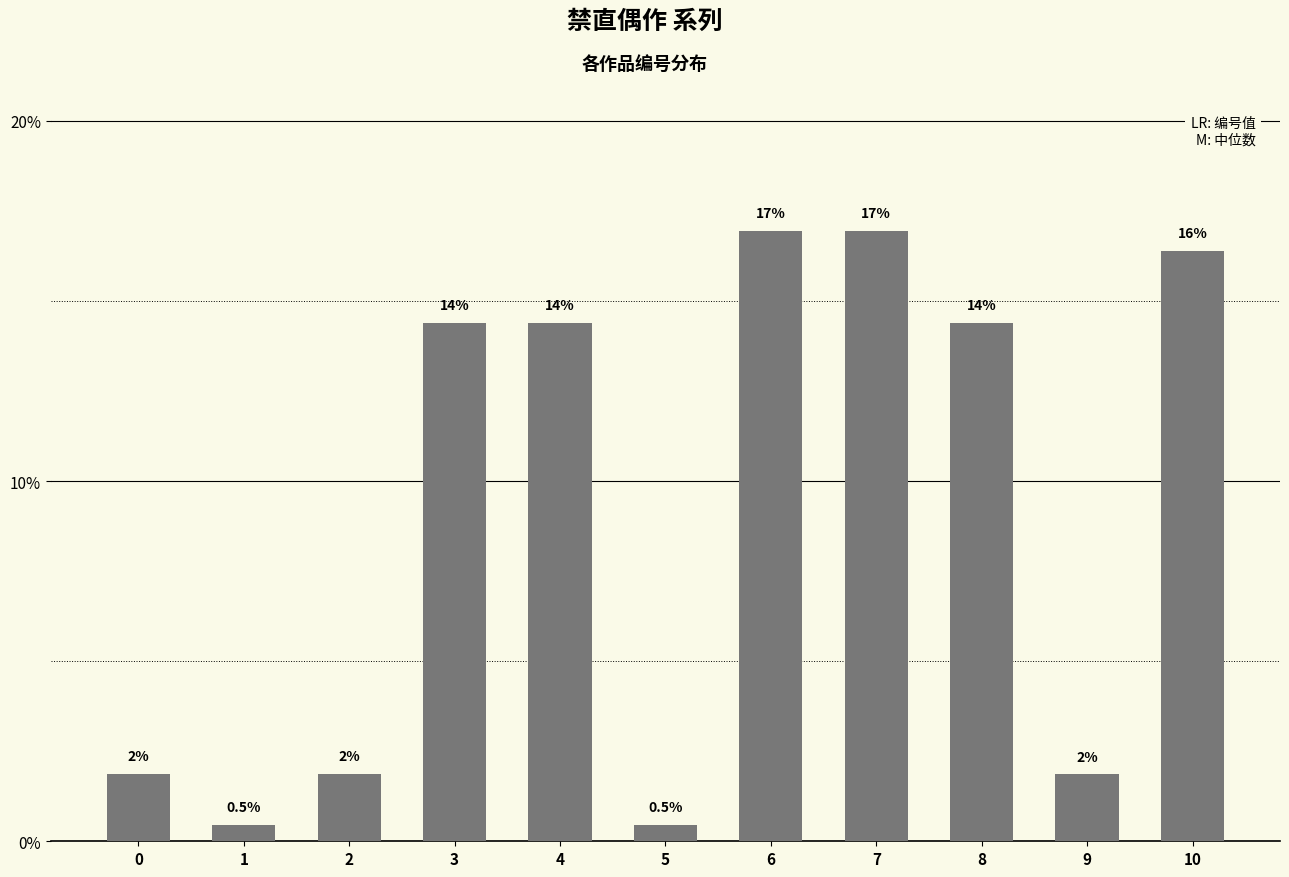

How many bars are there in total?

11